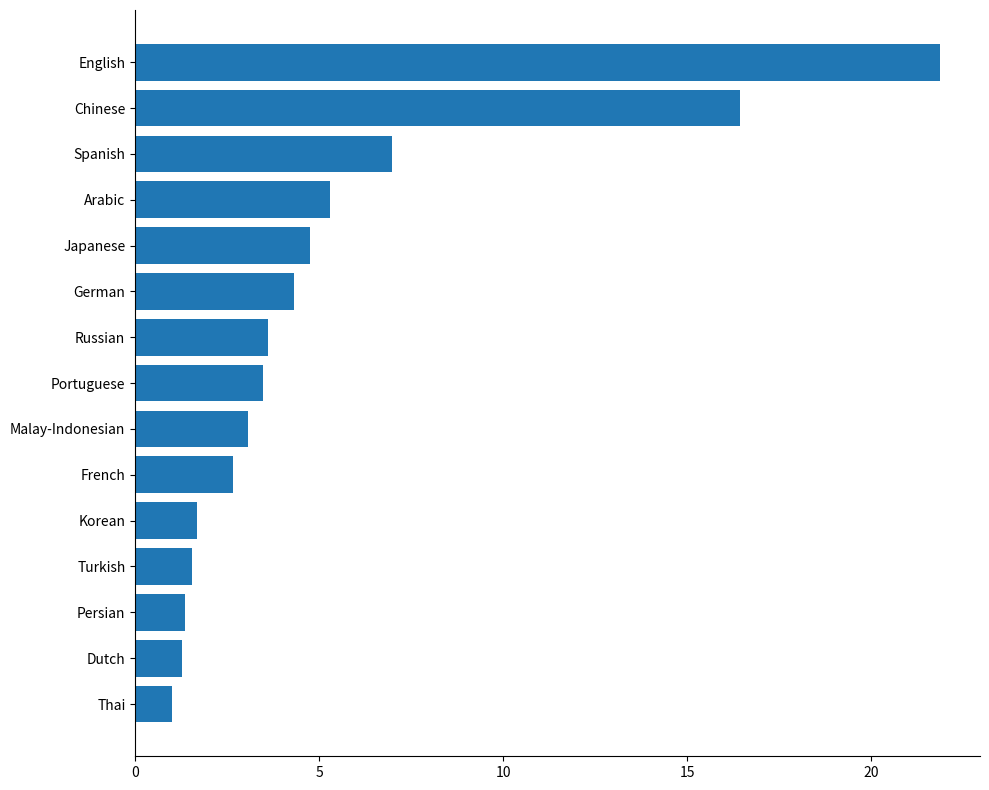

Which label corresponds to the smallest value in the chart?

Thai